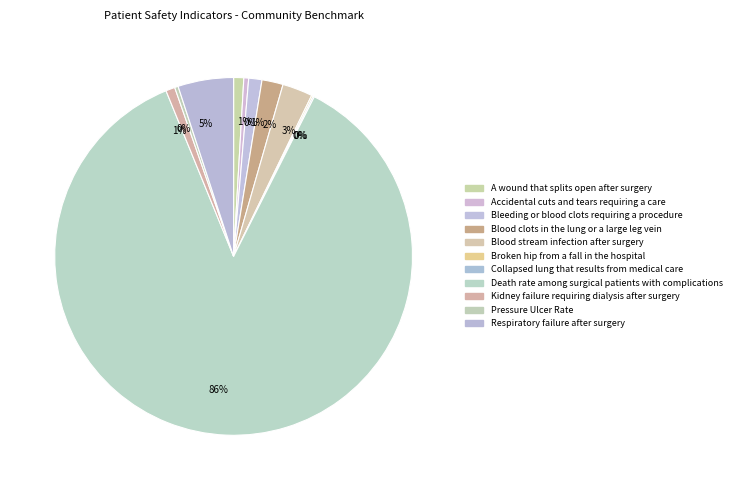

Do Collapsed lung that results from medical care and Blood clots in the lung or a large leg vein together represent more than half of the pie?

No